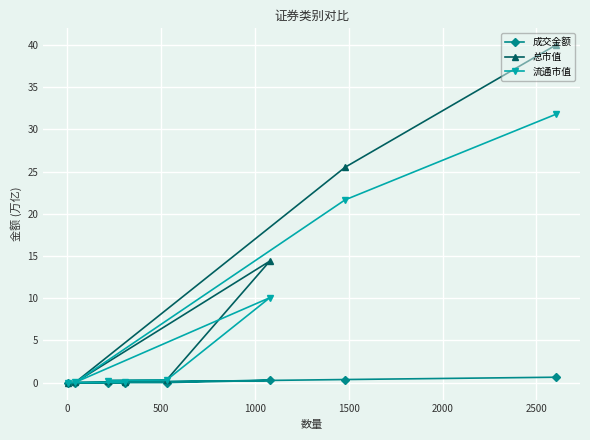

List the series in order of their overall mean, lowest first.

成交金额, 流通市值, 总市值